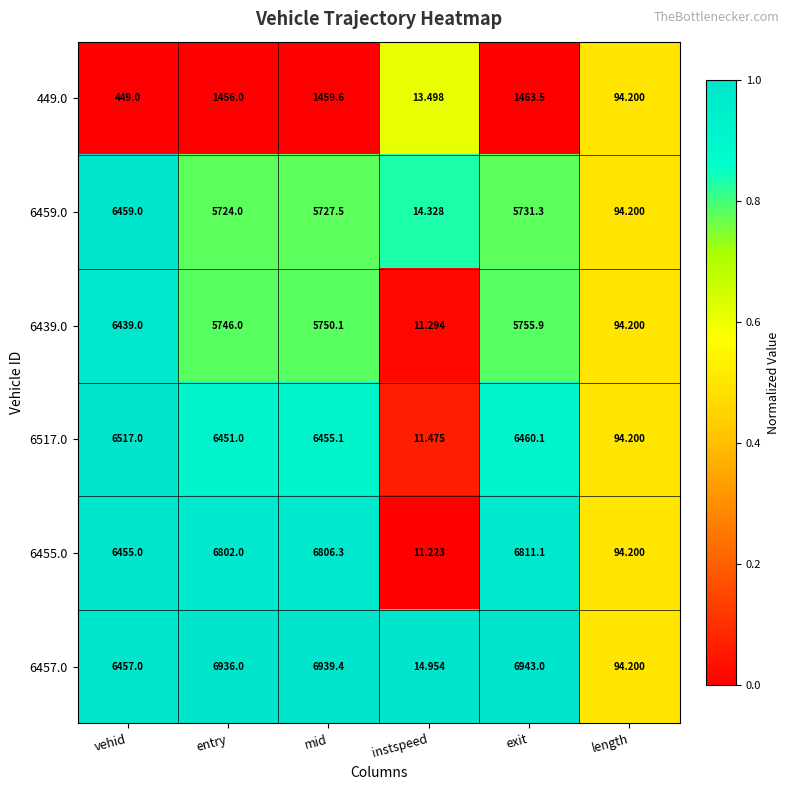

What is the total value across all series at exit?

33164.9